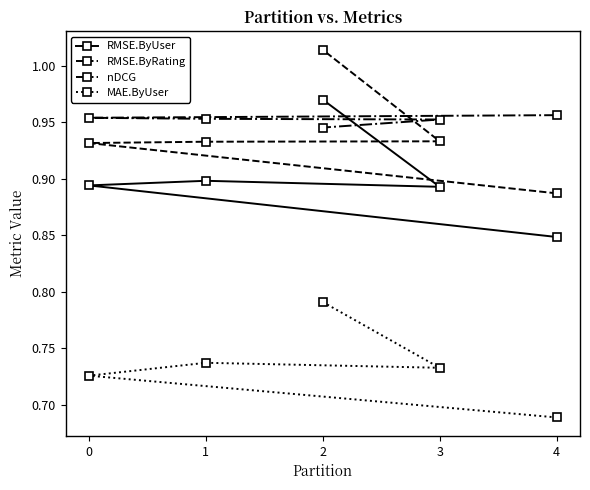

The MAE.ByUser series shows 1.1 at 3. True or false?

False